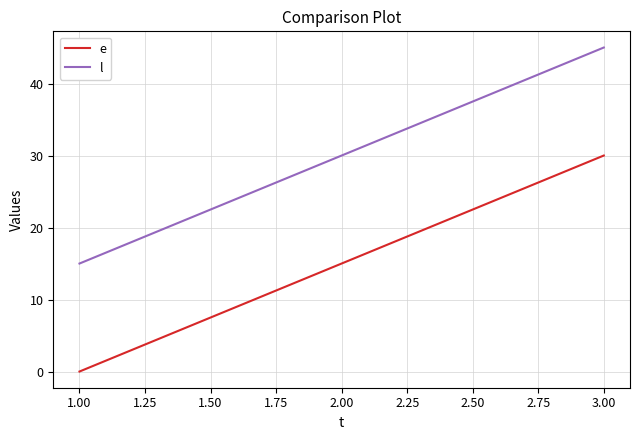

Is it true that l equals 30 at 2.00?

True